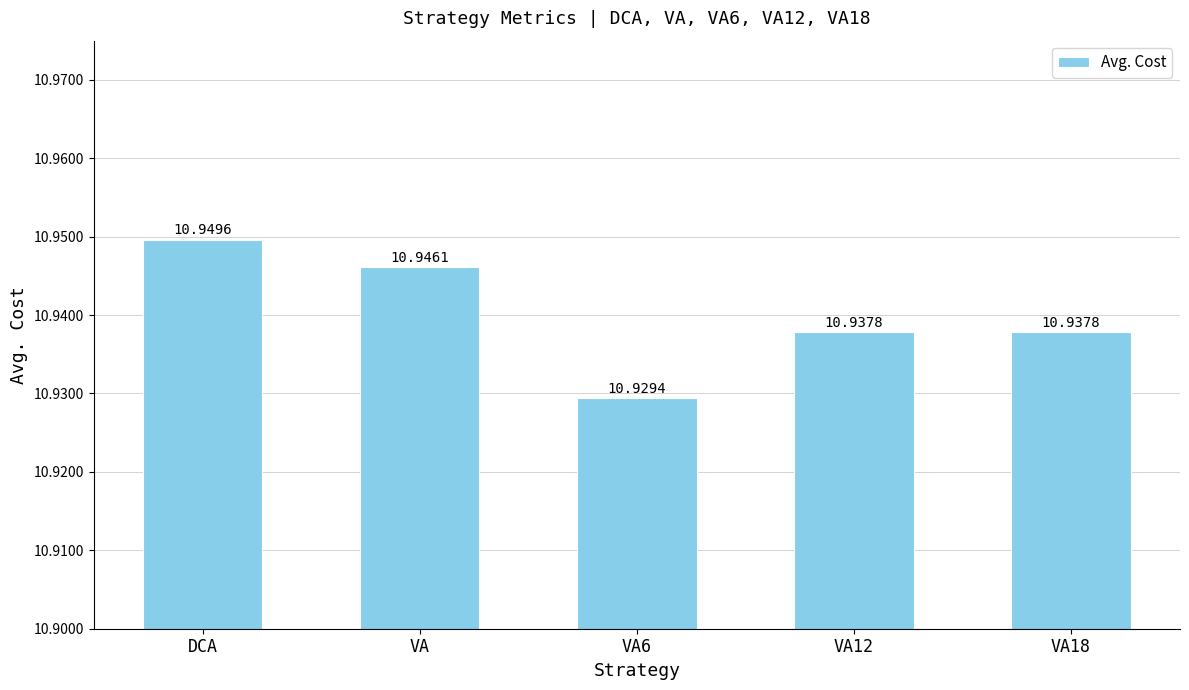

Reading right to left, what are all the values shown in this chart?

VA18=10.9	VA12=10.9	VA6=10.9	VA=10.9	DCA=10.9